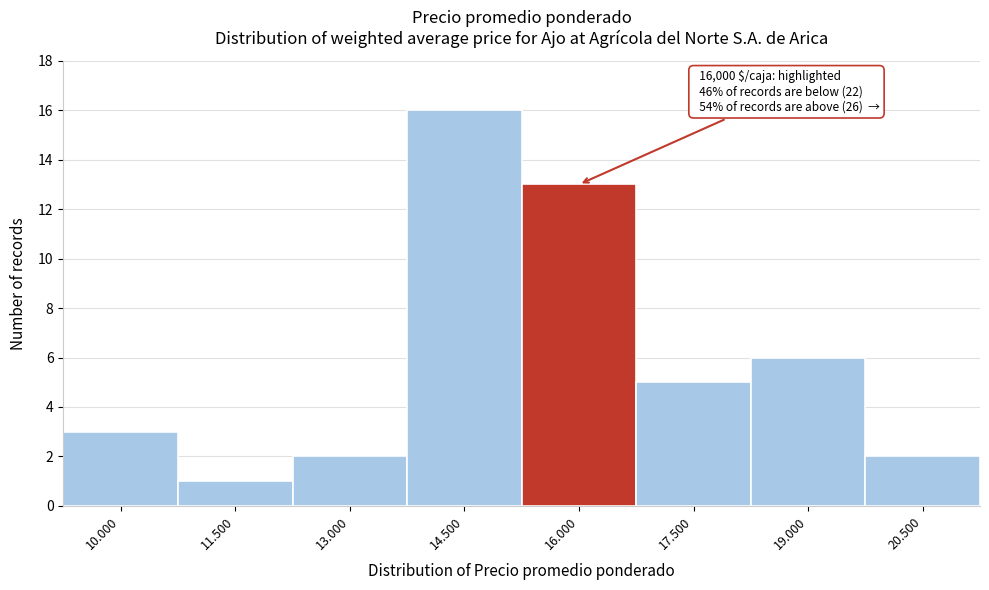

Reading right to left, transcribe all the data shown in this chart.

2	6	5	13	16	2	1	3